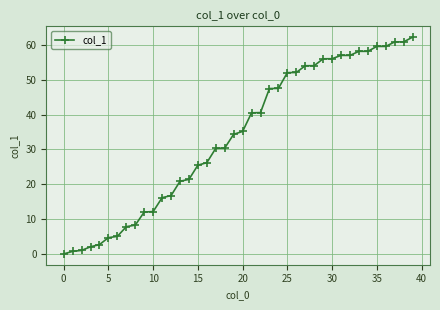

What is the value of the 4th point from the left?

2.0